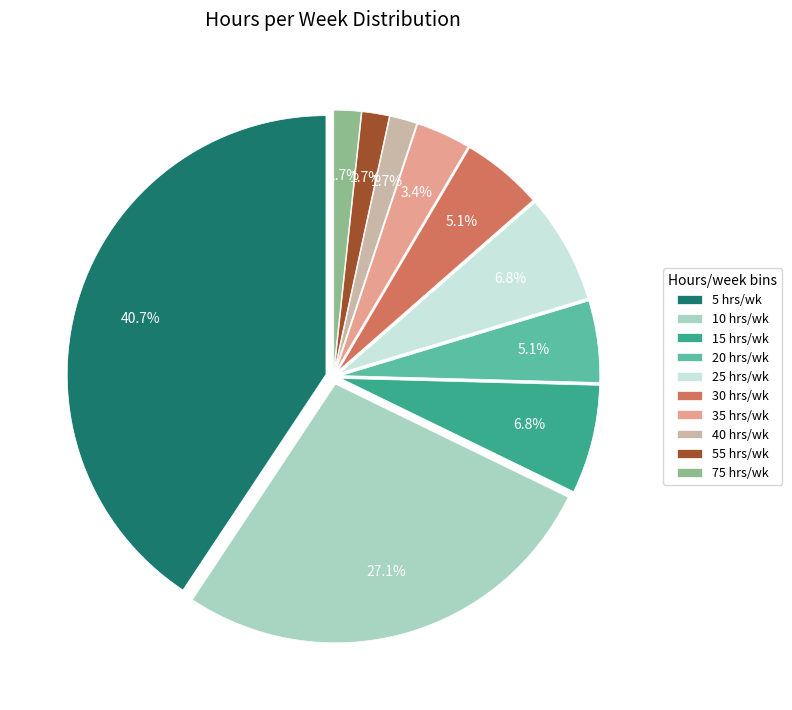

Which has a higher value, 30 hrs/wk or 10 hrs/wk?

10 hrs/wk